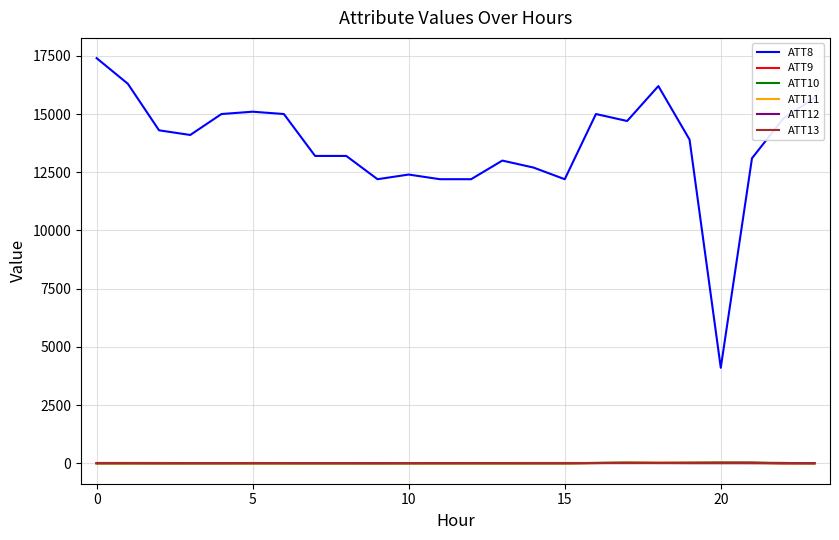

What is the greatest value displayed?

17400.0